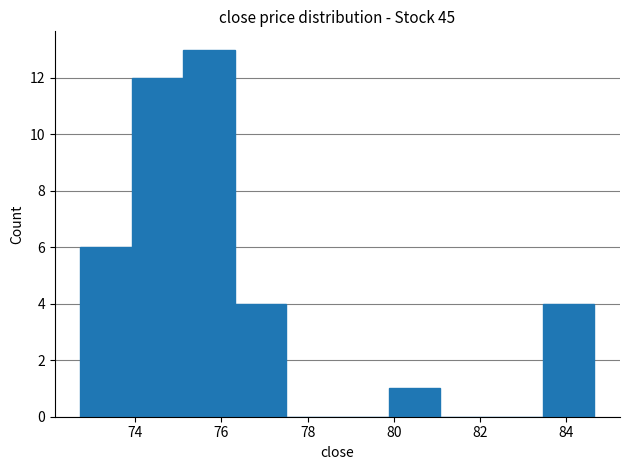

What is the height of the bar covering 79.8 to 81.0 on the x-axis? Neither the bar edges nor the heights are printed on the chart, so give them approximately, as read against the axes.

1